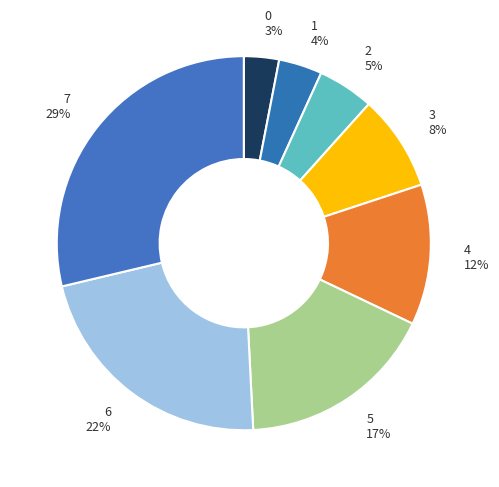

Between 1 and 5, which is larger?

5